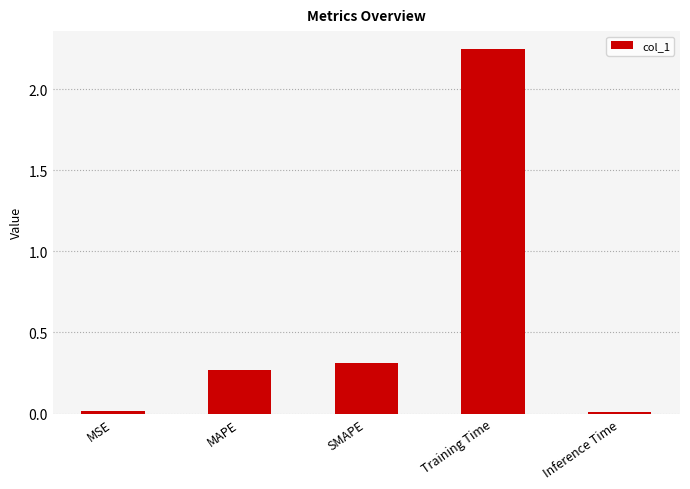

What is the label of the 5th bar from the left?

Inference Time